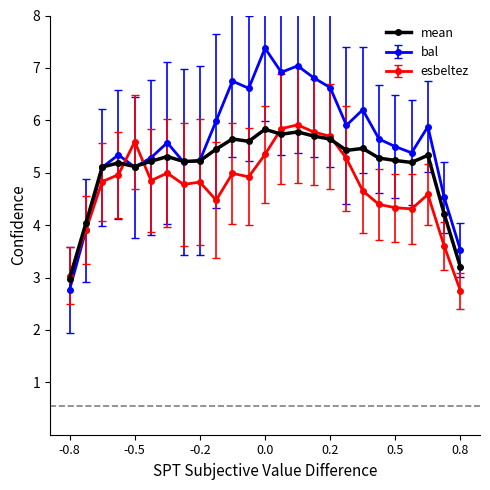

Rank the series by their average value, from lowest to highest.

esbeltez, mean, bal